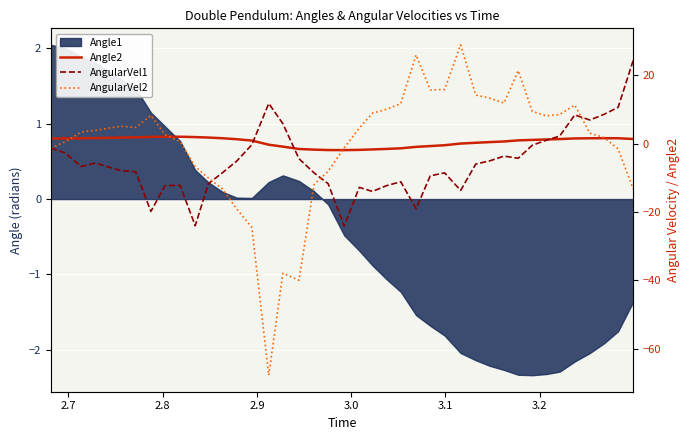

What is the value of the Angle2 point at the 26th from the left?

-0.7